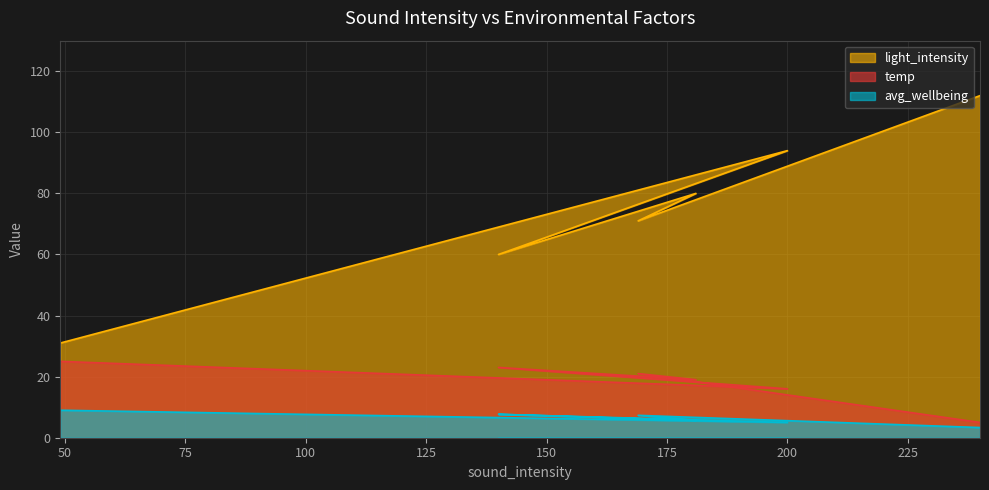

How many values in the avg_wellbeing series are below 7?

3